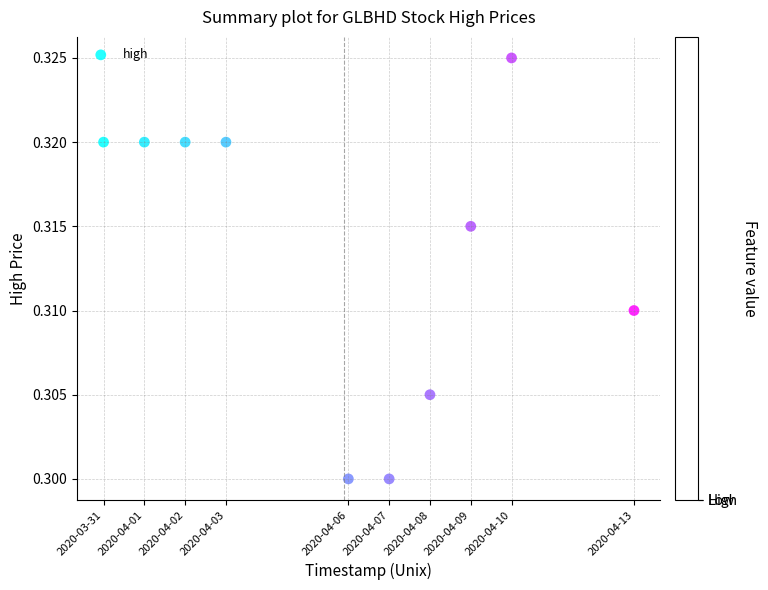

What is the range of X values (max minus min)?

1123200.0